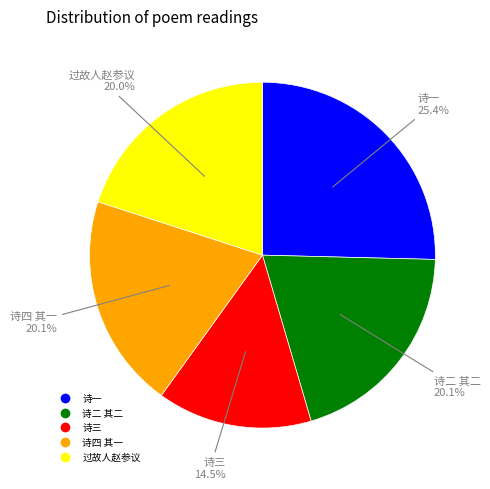

Is there a majority slice in this chart?

No